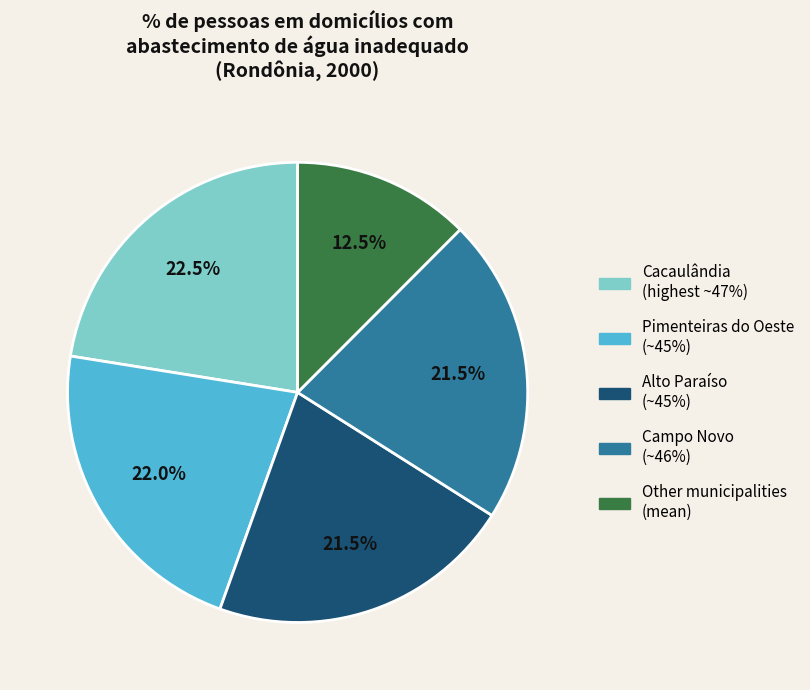

Is there a majority slice in this chart?

No